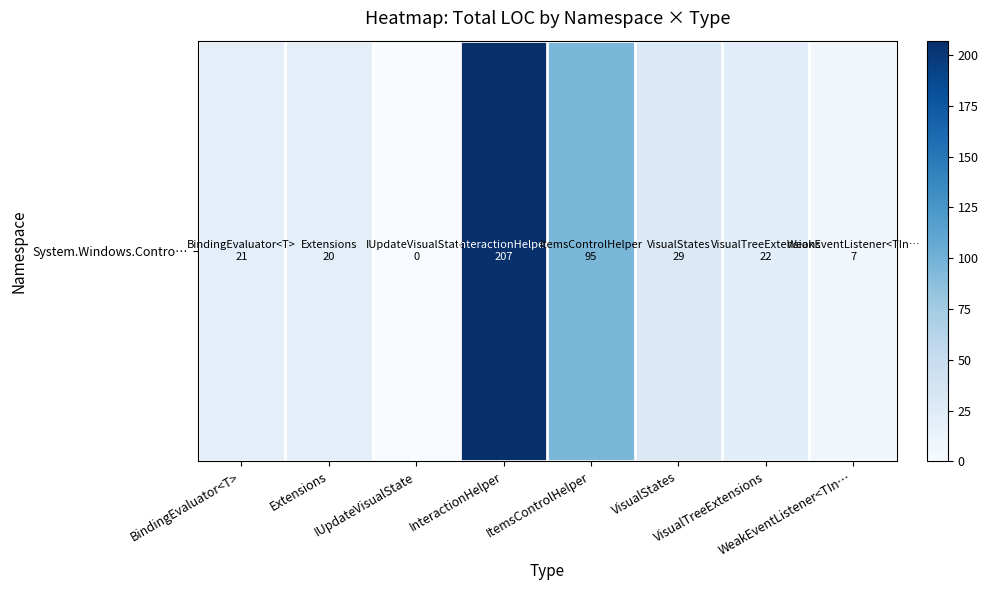

The chart shows a value of 22 at VisualTreeExtensions. True or false?

True